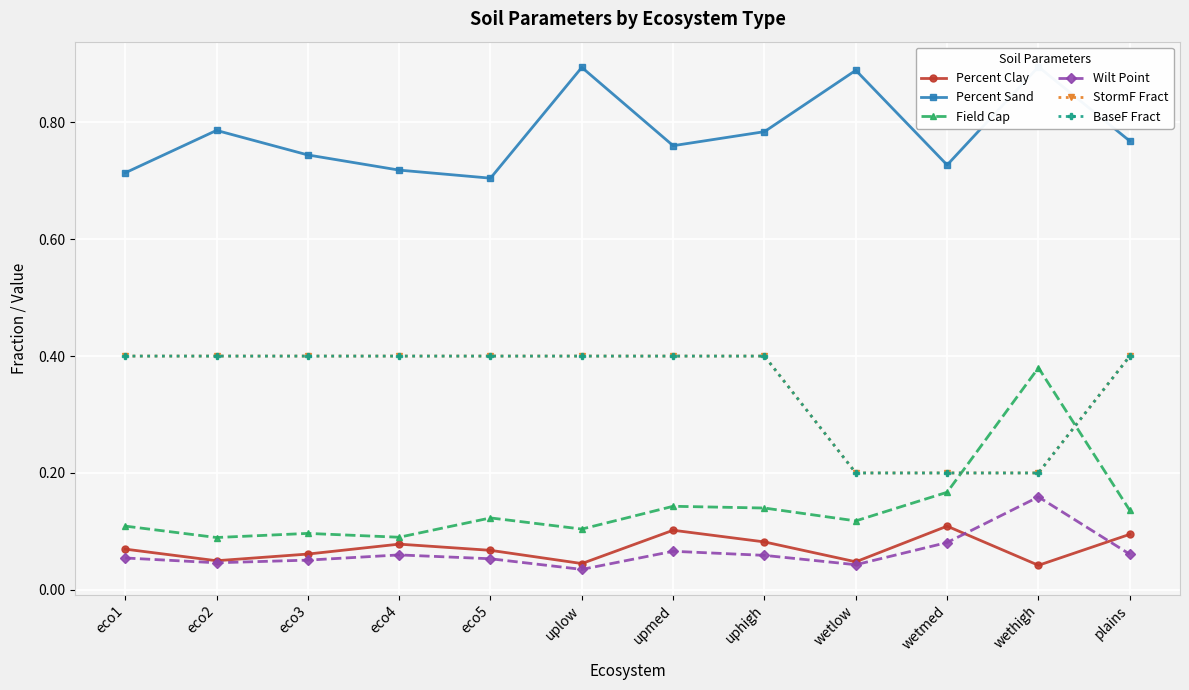

What is the total value across all series at wetlow?

1.5